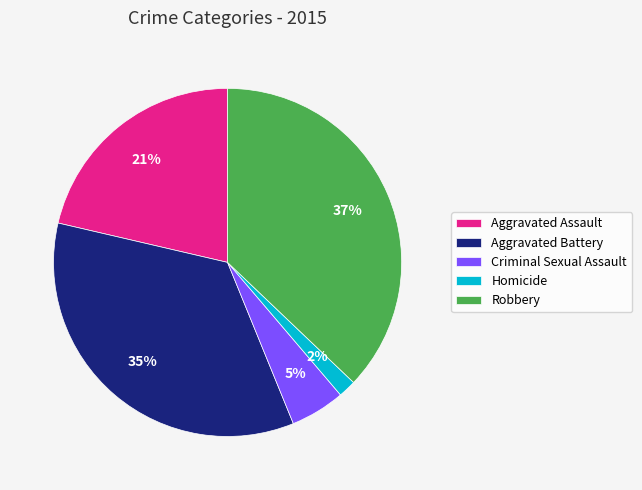

Is the sum of Aggravated Assault and Homicide greater than half?

No